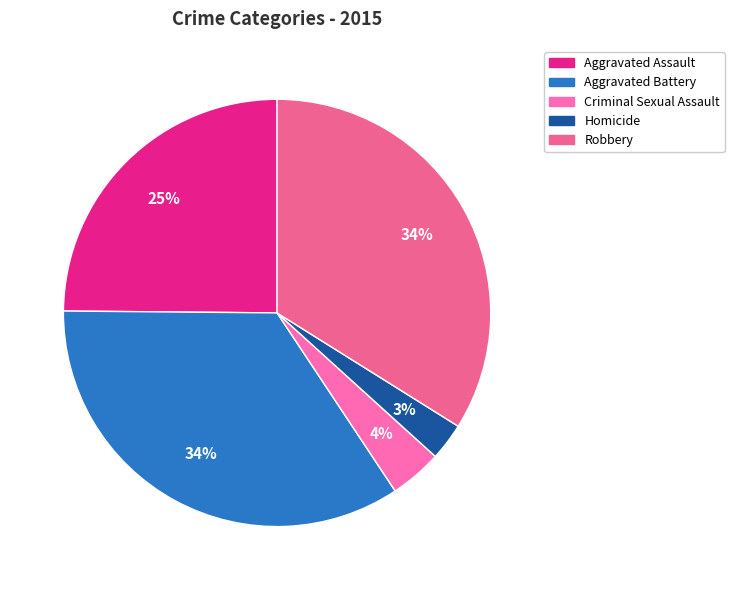

Rank the categories by value from highest to lowest.

Aggravated Battery, Robbery, Aggravated Assault, Criminal Sexual Assault, Homicide